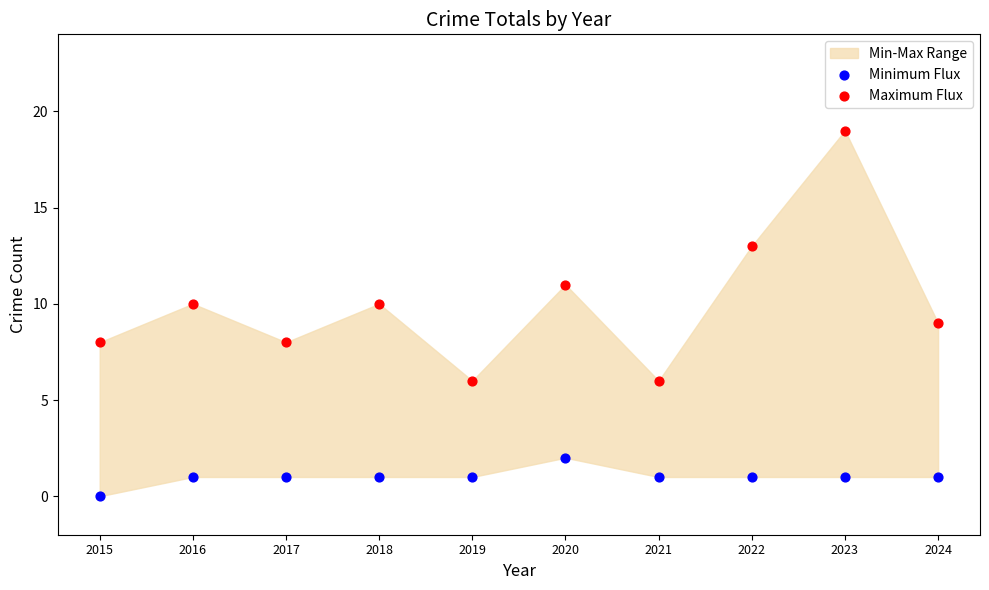

Which series contains the highest Y value?

Maximum Flux